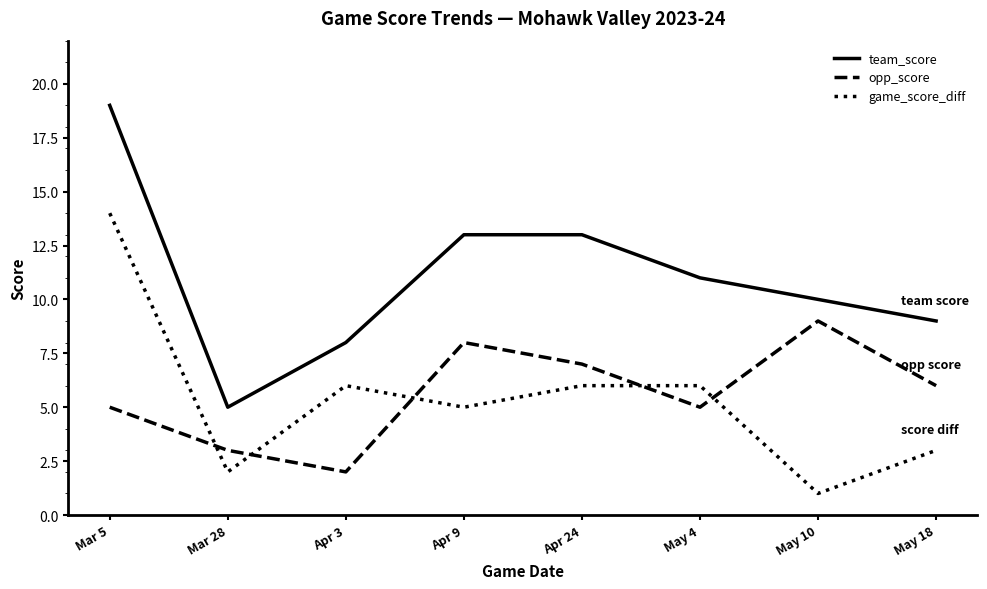

Which series changed the most between Mar 5 and May 18?

game_score_diff